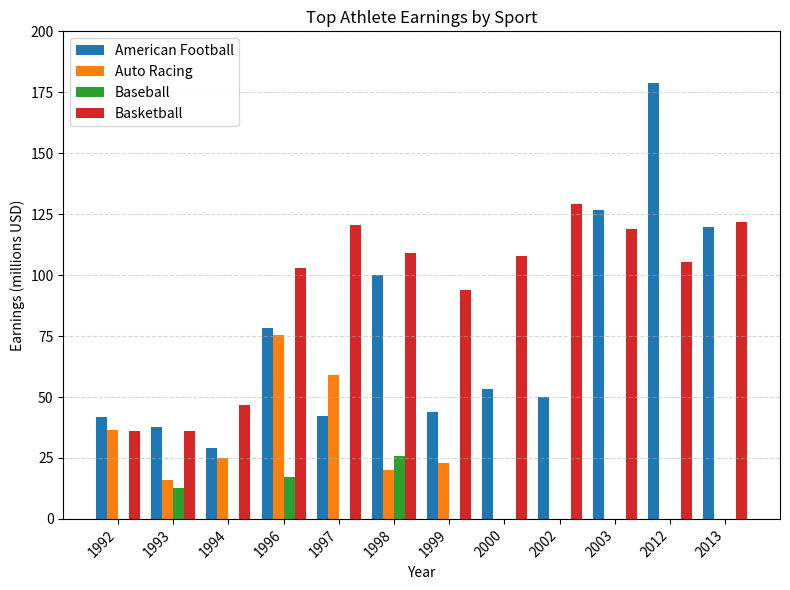

Is it true that Basketball equals 22.5 at 1993?

False